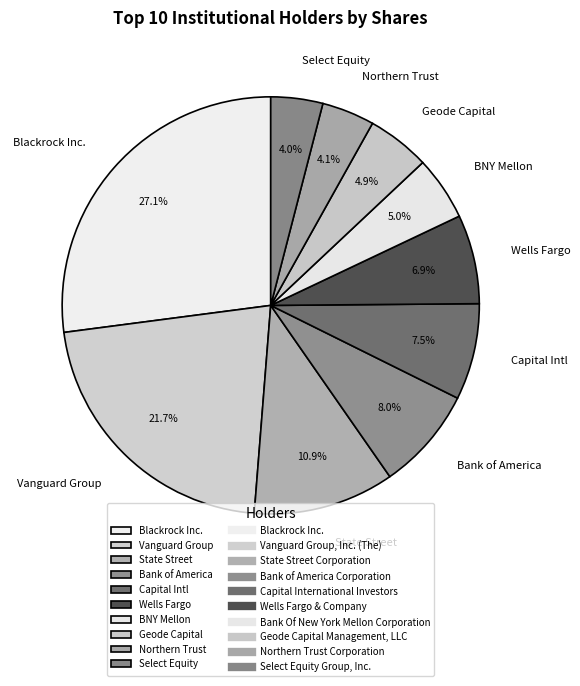

To the nearest percent, what is the difference between the largest and smallest slice percentages?

23%